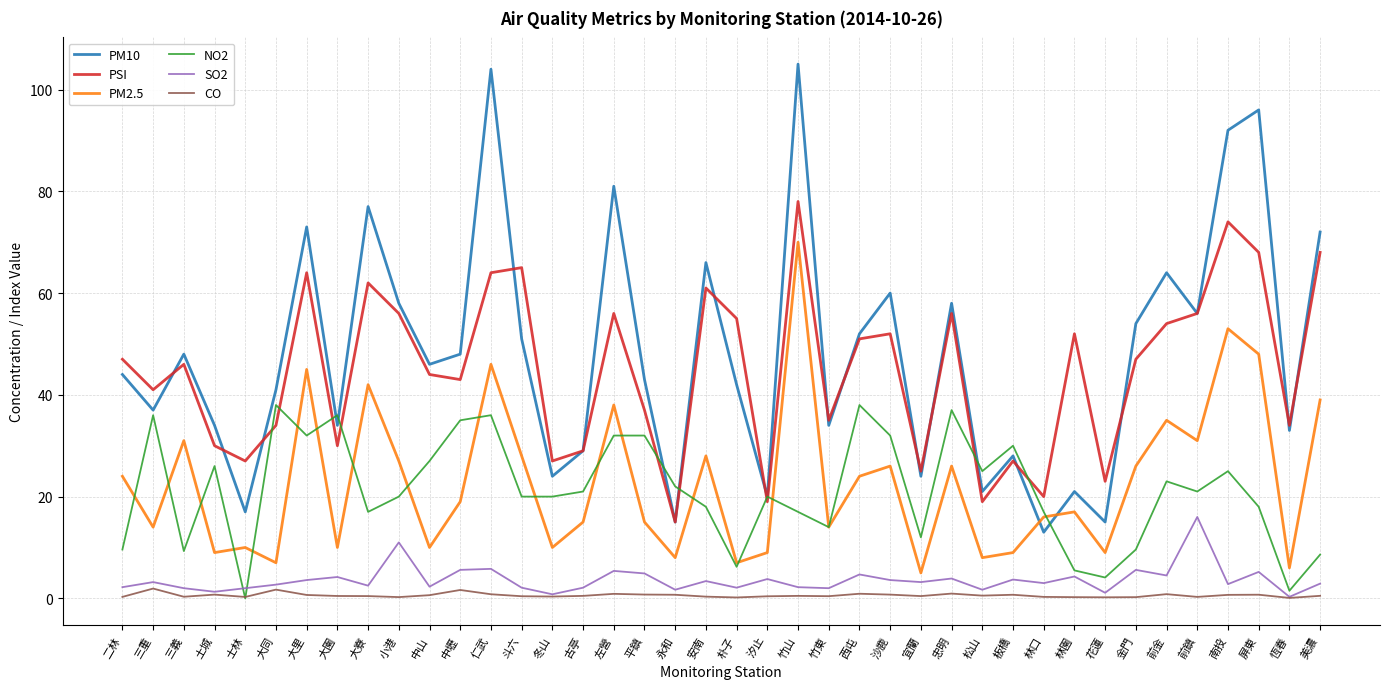

The PSI series shows 37.1 at 板橋. True or false?

False